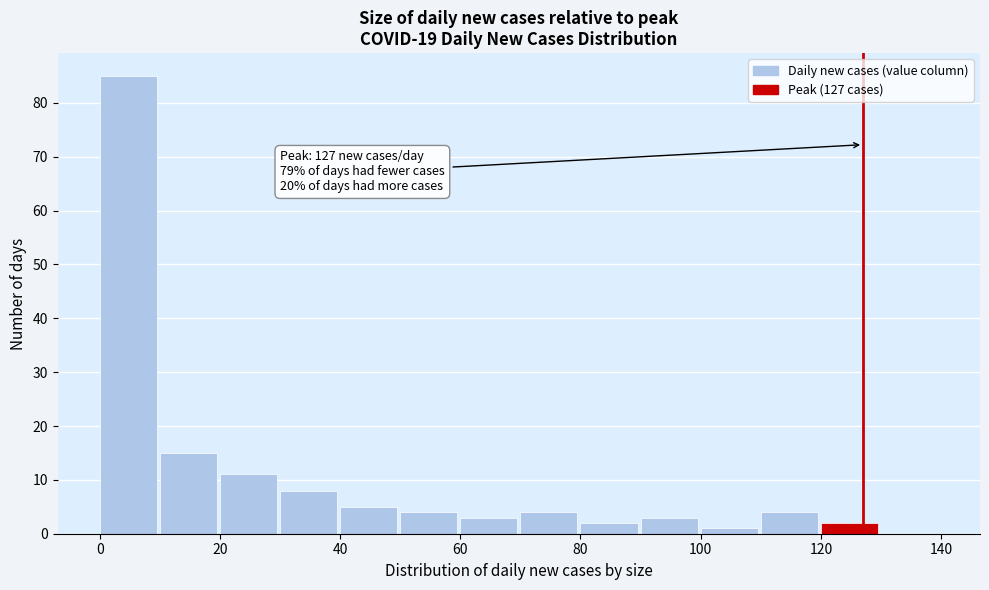

Which range on the x-axis has the tallest bar?

0 to 10